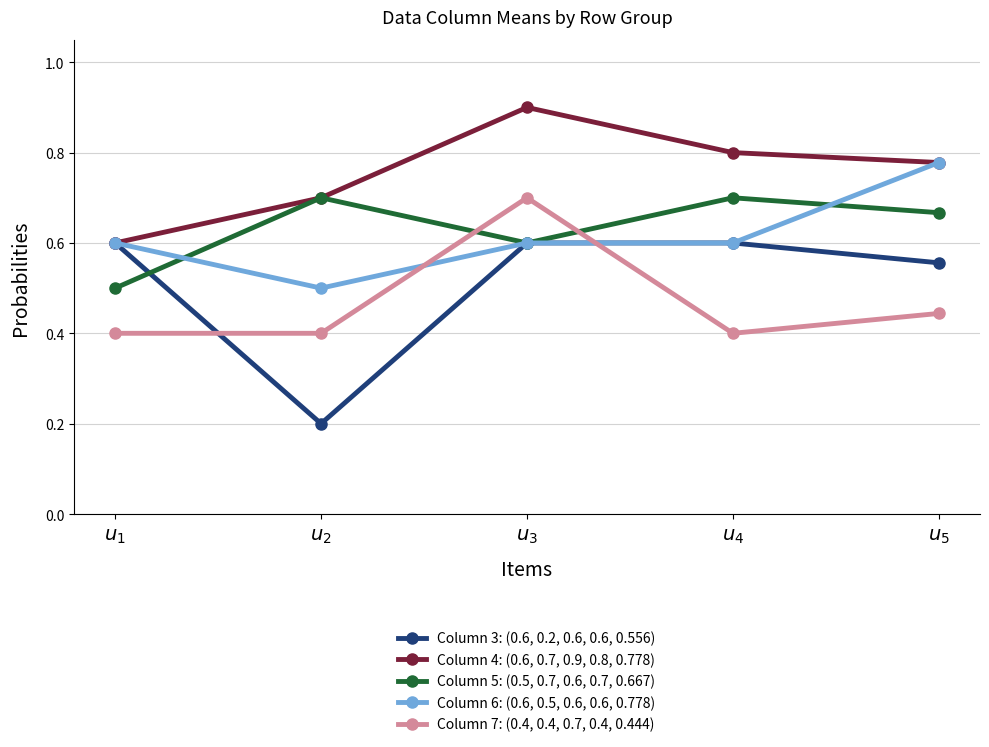

What is the total value across all series at $u_{4}$?

3.1